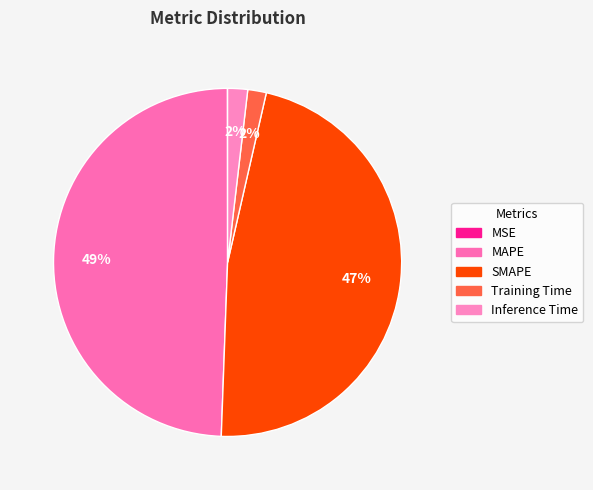

Rank the categories by value from highest to lowest.

MAPE, SMAPE, Inference Time, Training Time, MSE